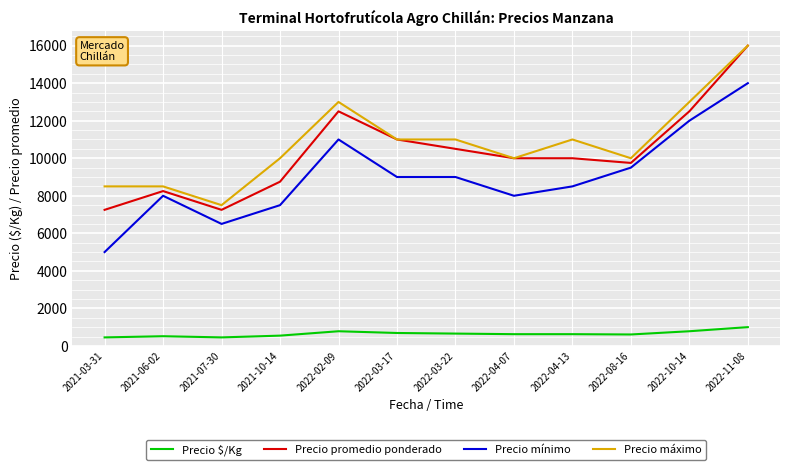

What is the spread (max minus min) of values at 2022-02-09?

12219